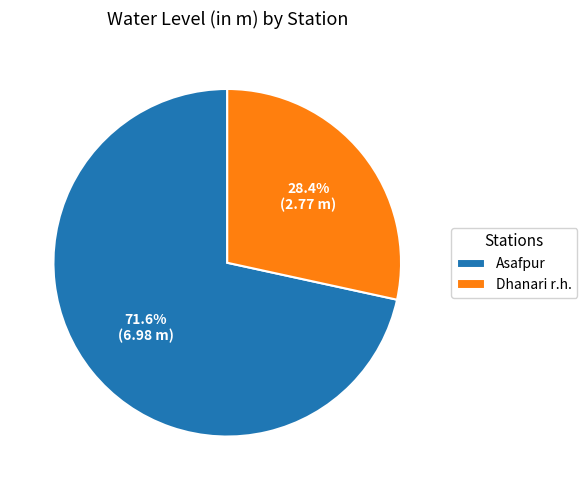

Which category accounts for the majority?

Asafpur